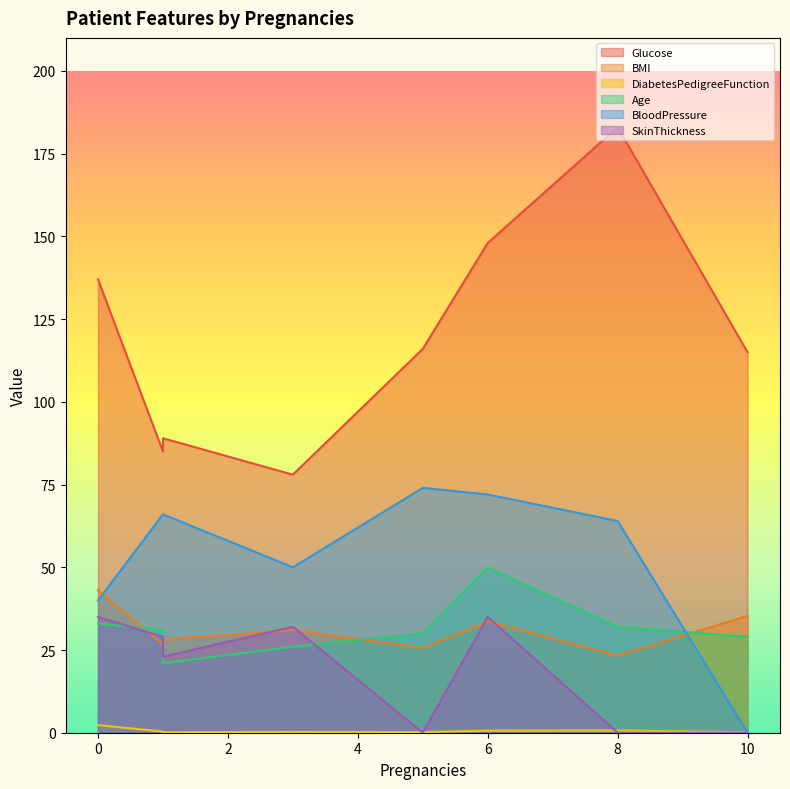

At 8, list the series in order from smallest to largest.

SkinThickness, DiabetesPedigreeFunction, BMI, Age, BloodPressure, Glucose